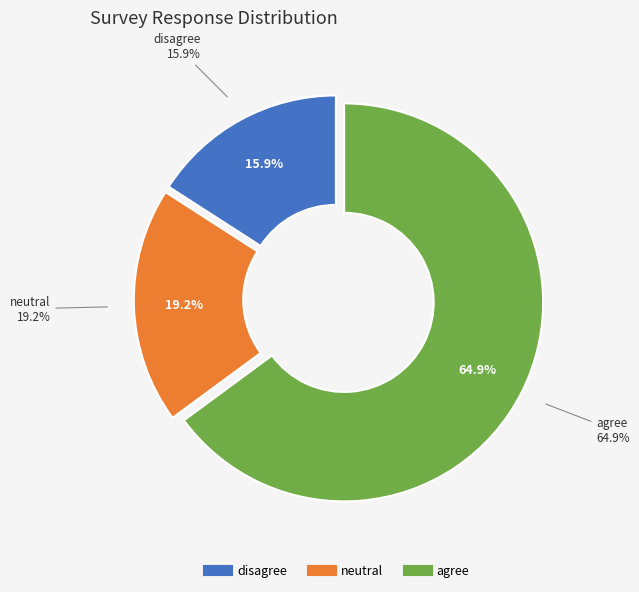

Is it true that neutral is 24% of the pie?

False